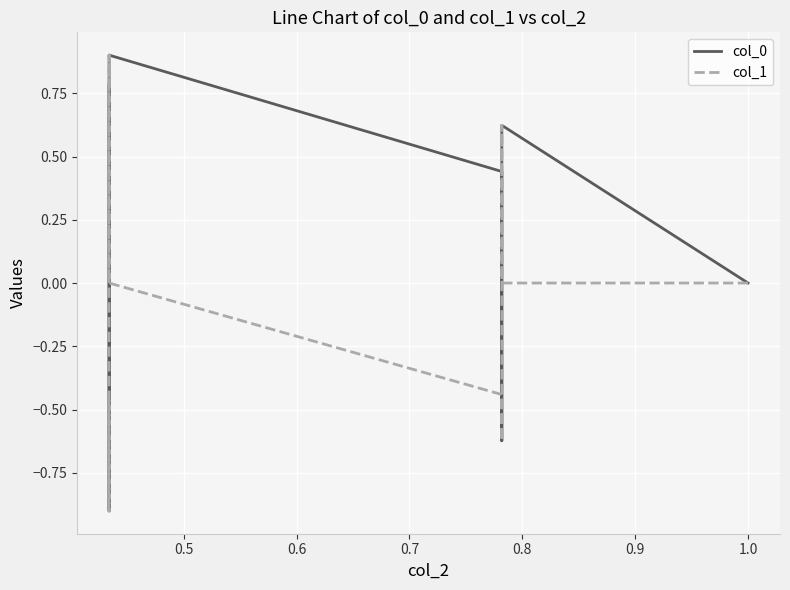

How many lines are shown in the chart?

2